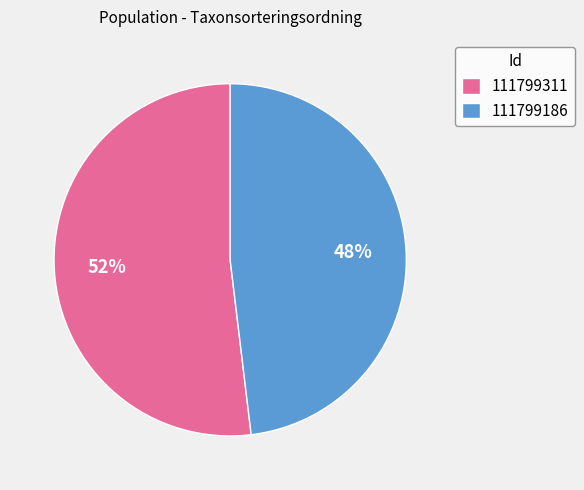

Count the number of slices in the pie.

2